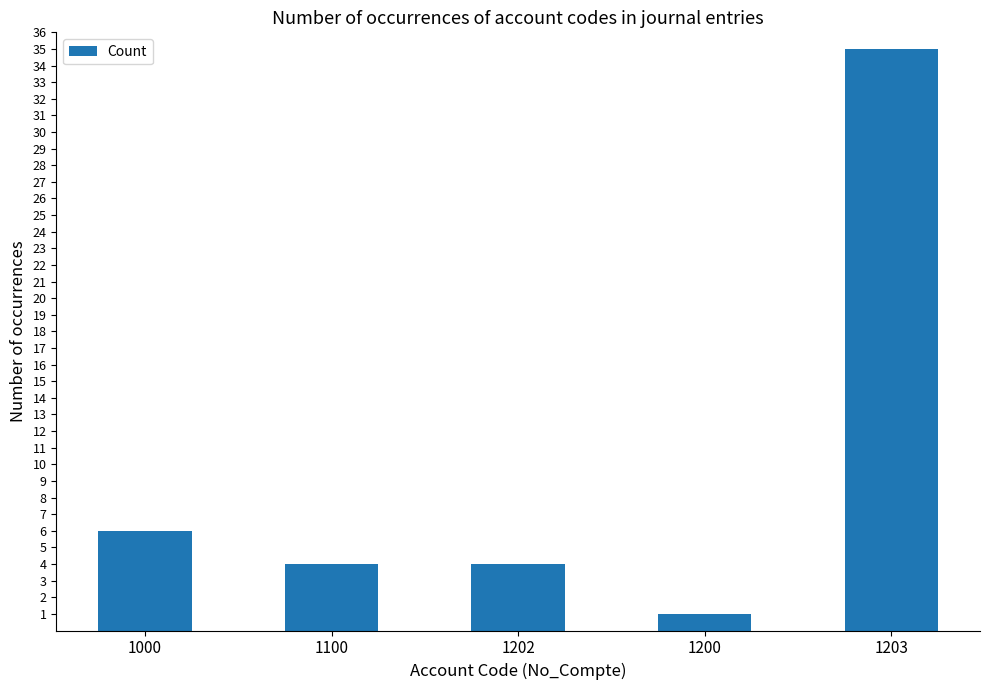

What is the smallest value displayed?

1